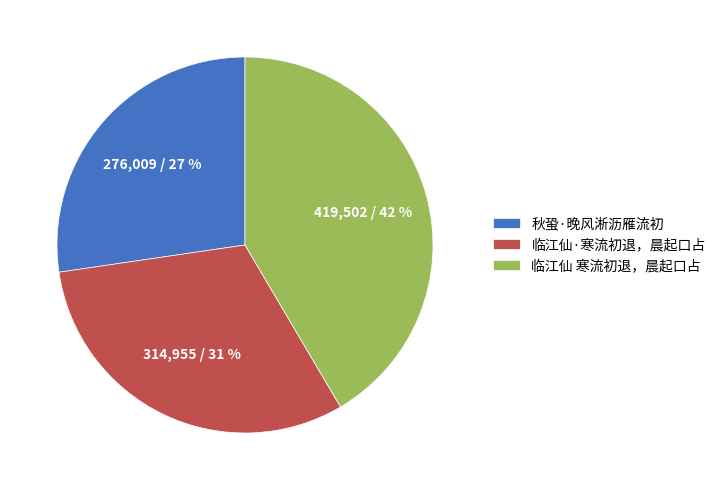

Rank the categories by value from lowest to highest.

秋蛩·晚风淅沥雁流初, 临江仙·寒流初退，晨起口占, 临江仙 寒流初退，晨起口占